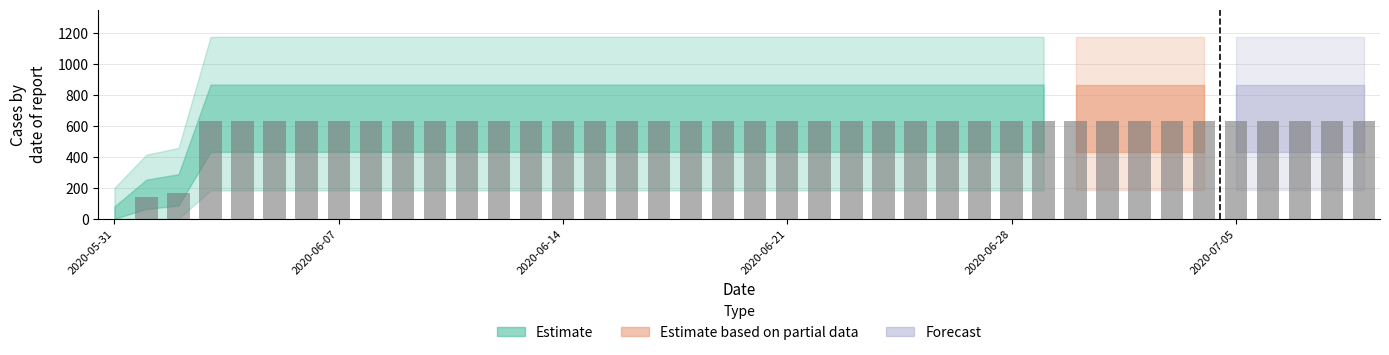

What is the sum of all values?

23653